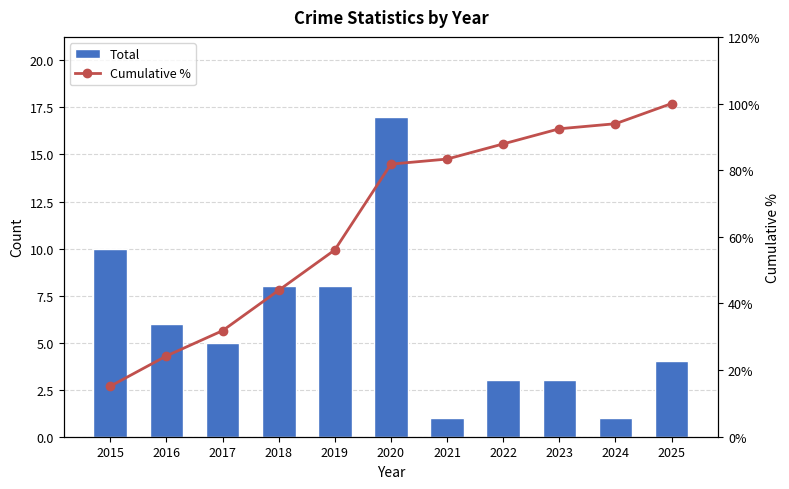

What is the highest value of the Cumulative % series?

100.0